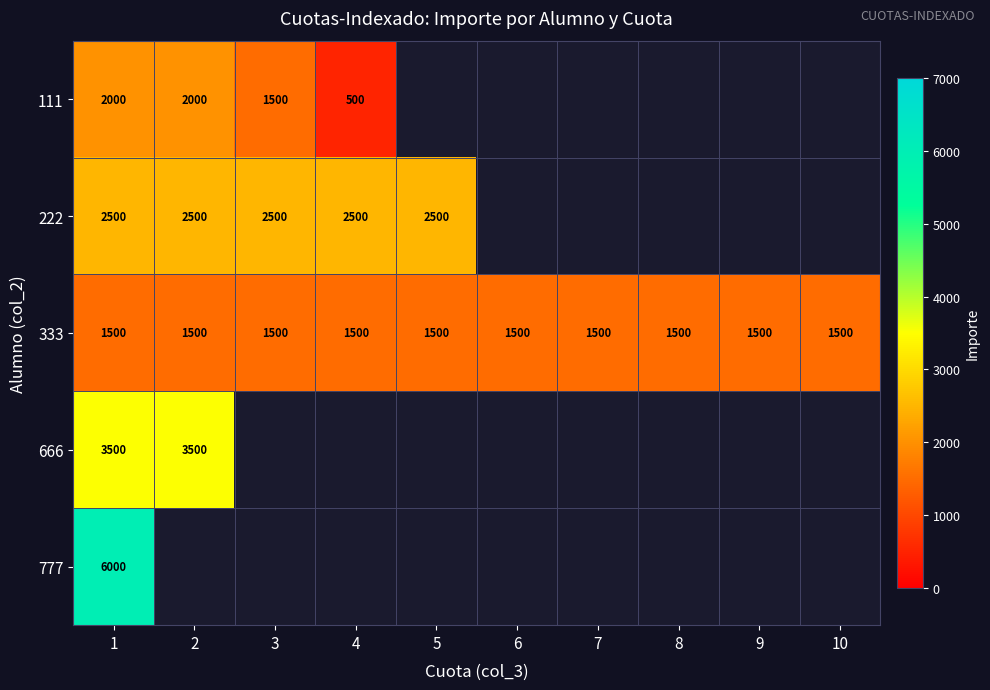

Is it true that 333 equals 376.1 at 5?

False